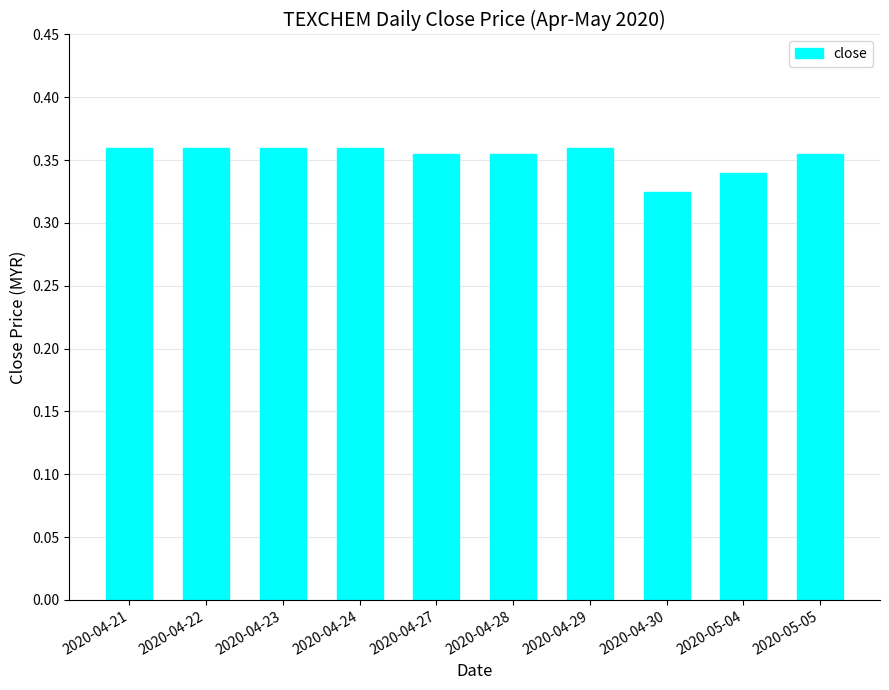

What position from the left is 2020-05-05?

10